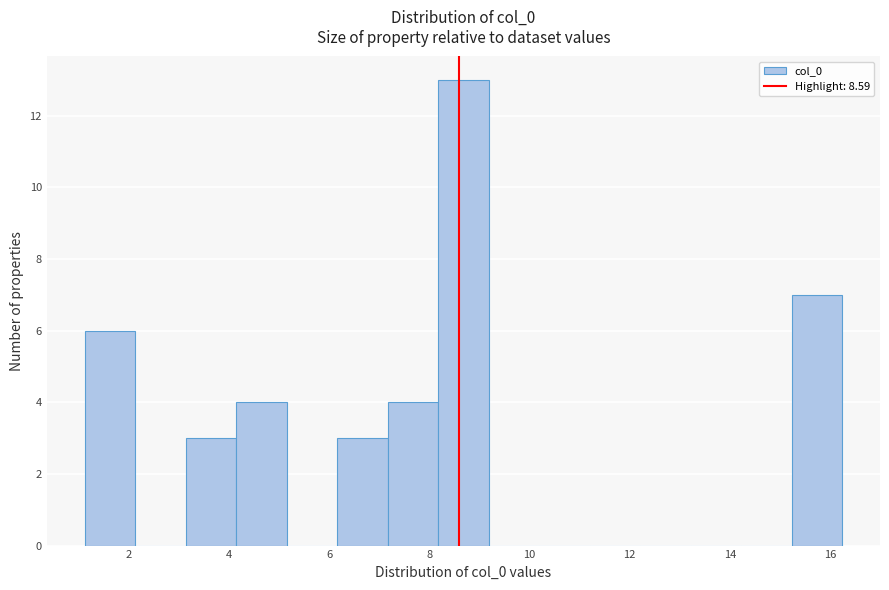

How tall is the bar that spans 7.2 to 8.2 on the x-axis? Neither the bar edges nor the heights are printed on the chart, so give them approximately, as read against the axes.

4